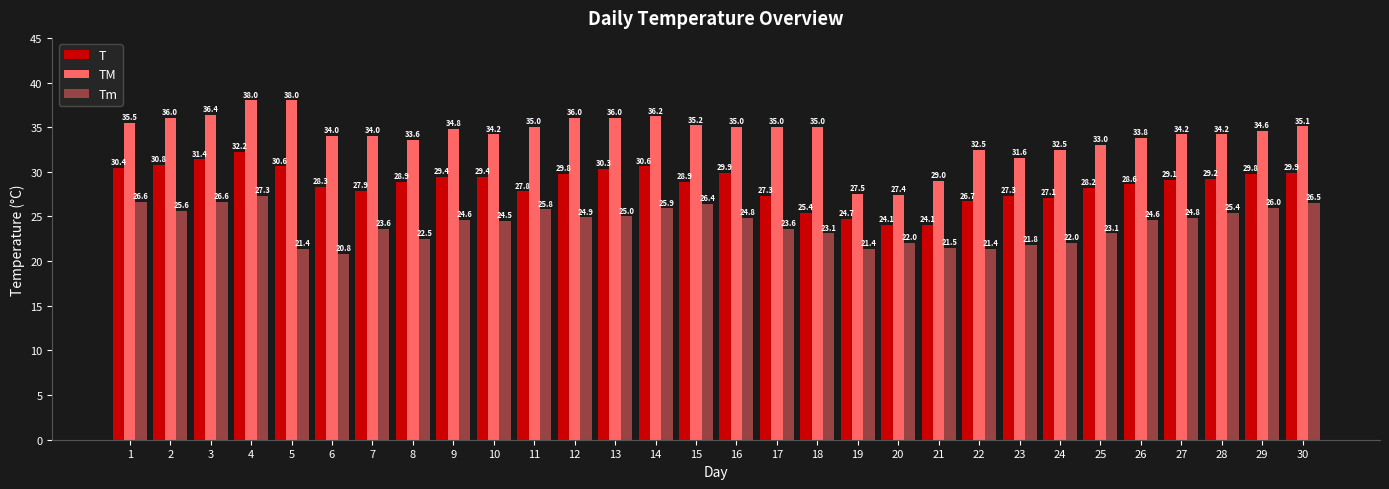

Reading left to right, what are all the values shown in this chart?

T: 1=30.4	2=30.8	3=31.4	4=32.2	5=30.6	6=28.3	7=27.9	8=28.9	9=29.4	10=29.4	11=27.8	12=29.8	13=30.3	14=30.6	15=28.9	16=29.9	17=27.3	18=25.4	19=24.7	20=24.1	21=24.1	22=26.7	23=27.3	24=27.1	25=28.2	26=28.6	27=29.1	28=29.2	29=29.8	30=29.9
TM: 1=35.5	2=36.0	3=36.4	4=38.0	5=38.0	6=34.0	7=34.0	8=33.6	9=34.8	10=34.2	11=35.0	12=36.0	13=36.0	14=36.2	15=35.2	16=35.0	17=35.0	18=35.0	19=27.5	20=27.4	21=29.0	22=32.5	23=31.6	24=32.5	25=33.0	26=33.8	27=34.2	28=34.2	29=34.6	30=35.1
Tm: 1=26.6	2=25.6	3=26.6	4=27.3	5=21.4	6=20.8	7=23.6	8=22.5	9=24.6	10=24.5	11=25.8	12=24.9	13=25.0	14=25.9	15=26.4	16=24.8	17=23.6	18=23.1	19=21.4	20=22.0	21=21.5	22=21.4	23=21.8	24=22.0	25=23.1	26=24.6	27=24.8	28=25.4	29=26.0	30=26.5